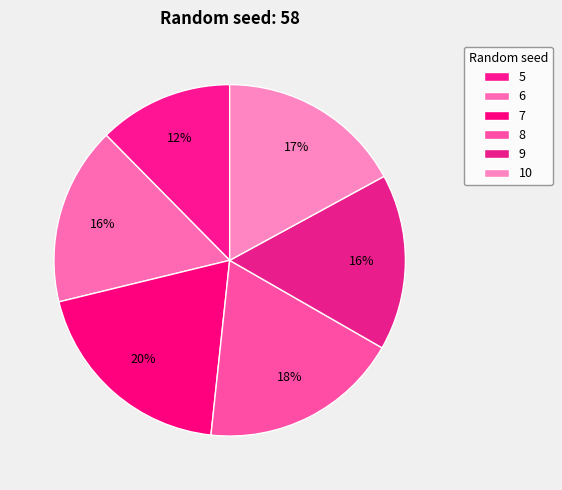

To the nearest percent, what portion does 8 represent?

18%